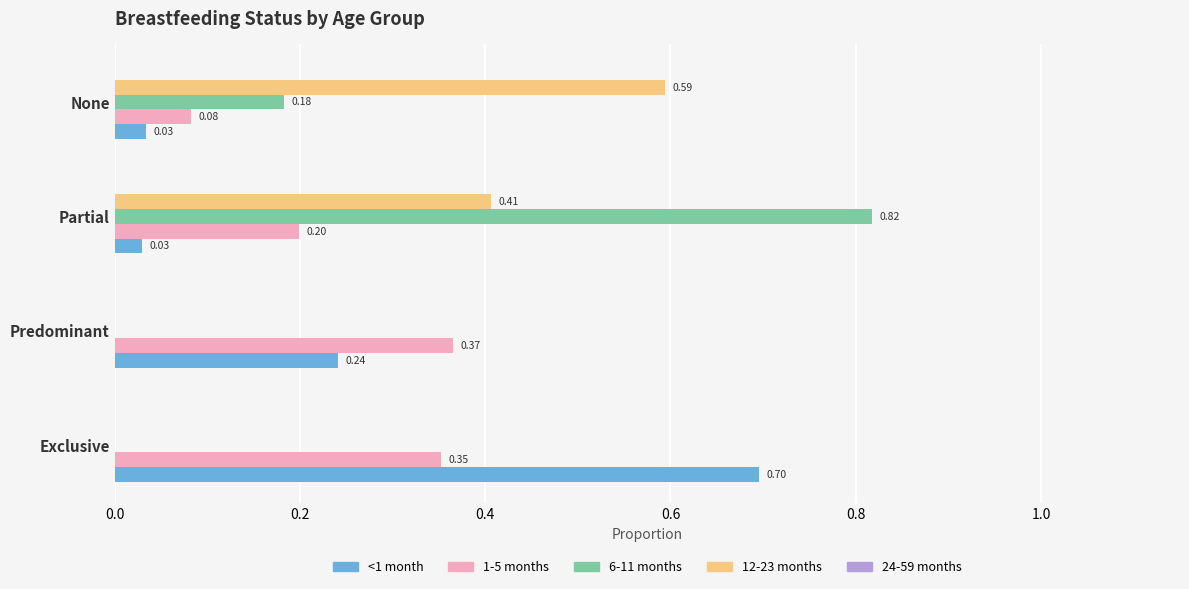

How many positive values does the 6-11 months series have?

2